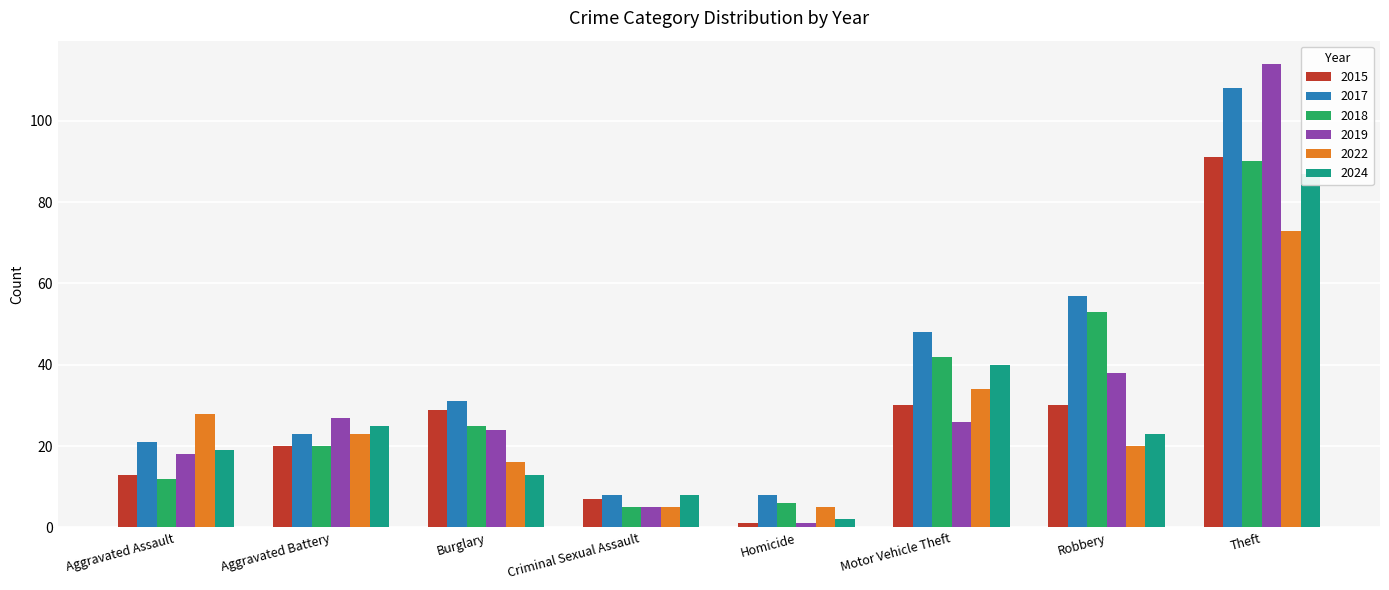

Which series changed the most between Criminal Sexual Assault and Robbery?

2017